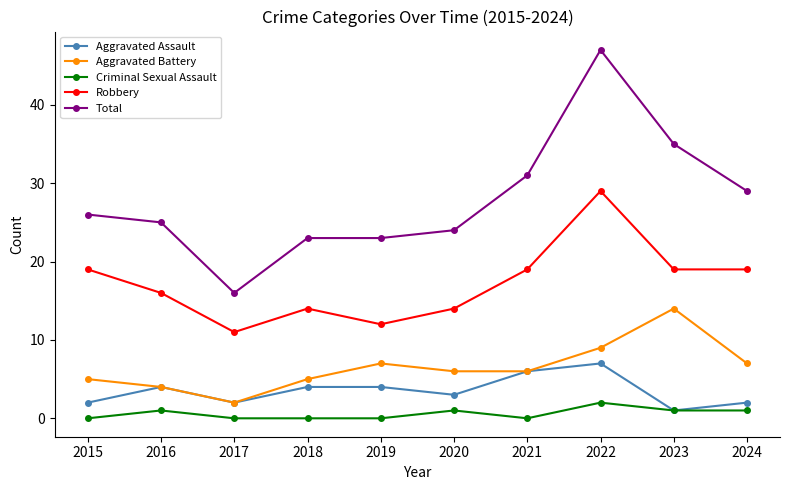

True or false: Criminal Sexual Assault has a value of 0 at 2018.

True